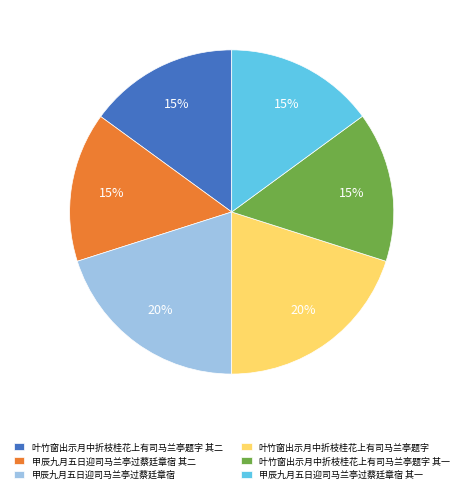

How many slices are in this pie chart?

6